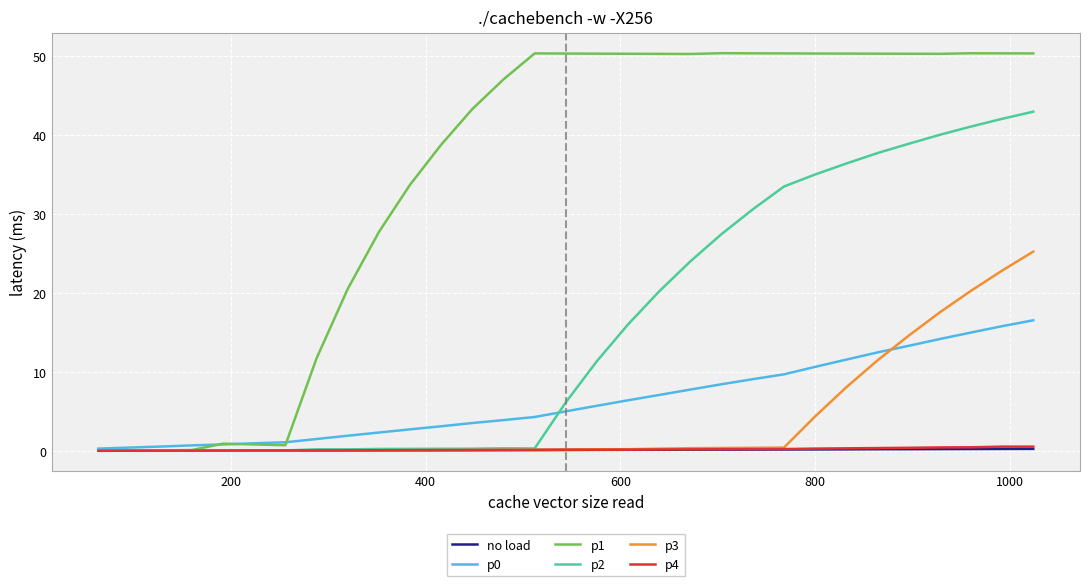

Which series has the largest total across all categories?

p1